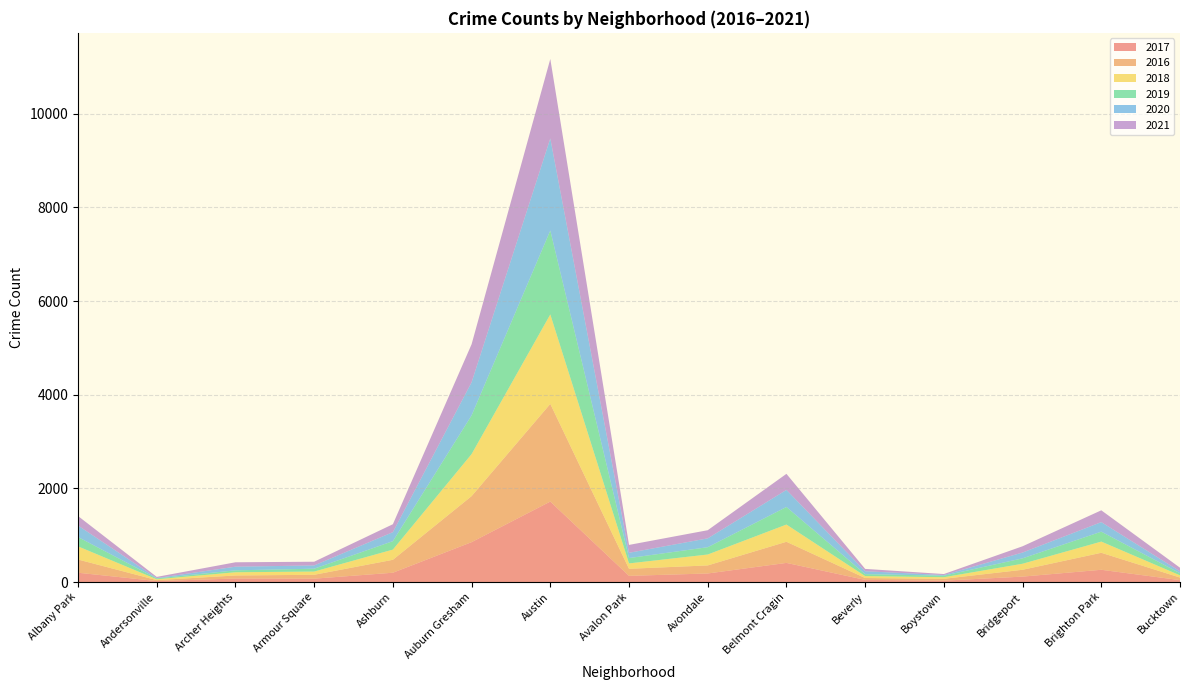

Reading left to right, transcribe all the data shown in this chart.

2017: 199	21	75	72	199	852	1719	132	183	409	46	30	116	262	41
2016: 282	20	65	83	276	983	2086	151	172	451	40	39	146	363	55
2018: 281	18	69	69	218	898	1911	115	233	368	41	34	129	239	47
2019: 199	18	41	61	180	826	1792	114	156	375	42	33	115	212	45
2020: 246	8	78	70	193	708	1967	113	189	365	62	14	124	204	41
2021: 203	25	94	79	169	811	1696	168	174	343	50	21	134	252	77